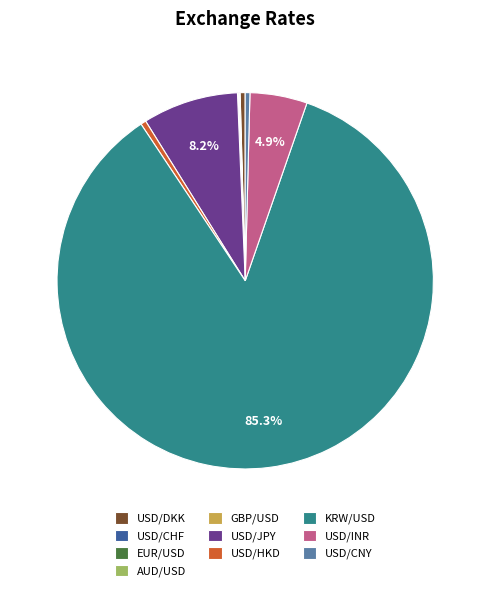

Which category accounts for the majority?

KRW/USD